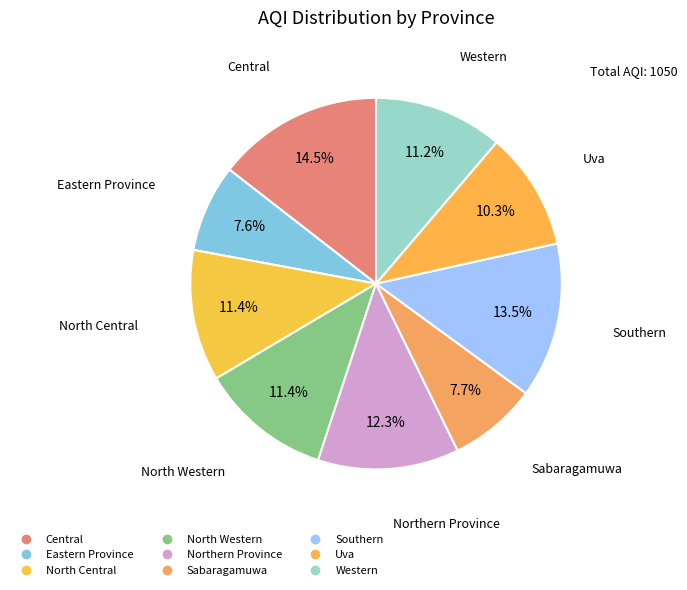

Is the sum of Eastern Province and Sabaragamuwa greater than half?

No